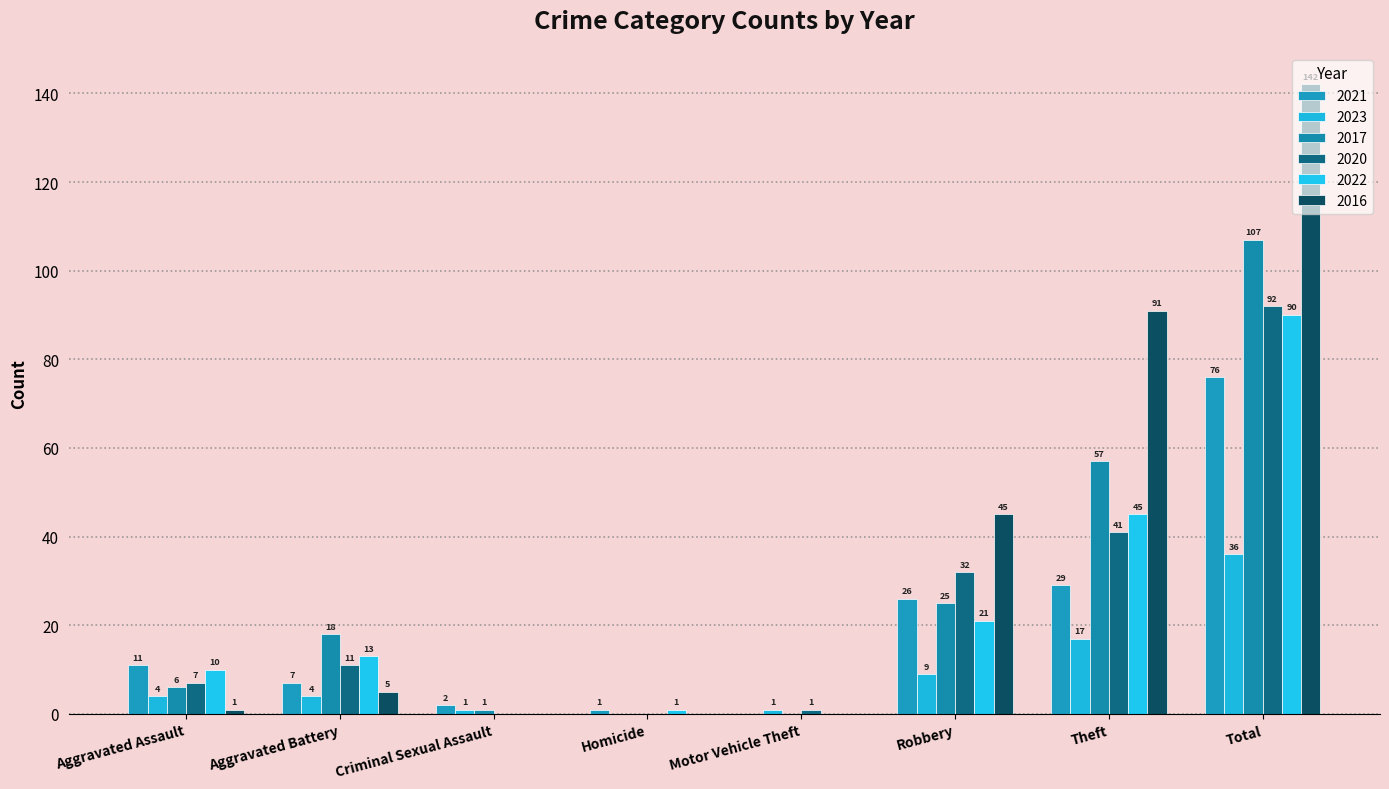

The 2023 series shows 4 at Aggravated Assault. True or false?

True